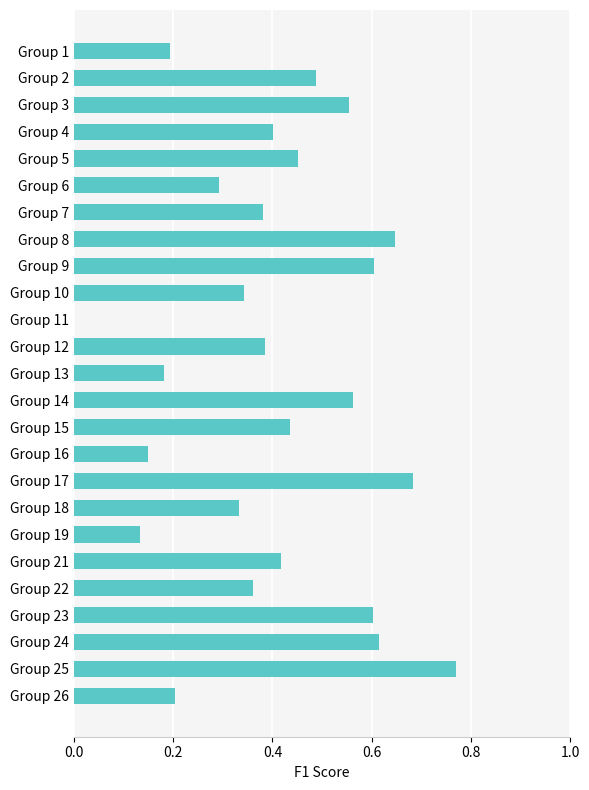

What is the sum of the values at Group 23 and Group 14?

1.2